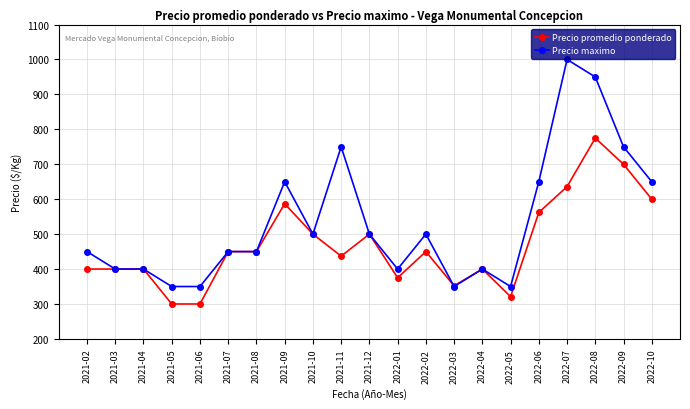

Which series has the widest spread of values?

Precio maximo